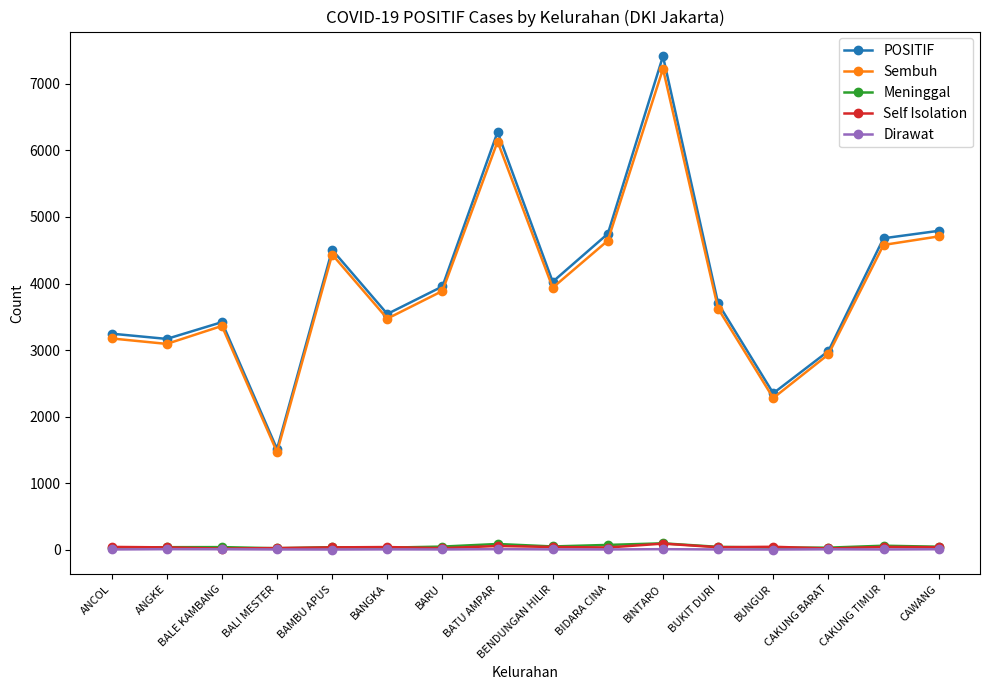

At which label does POSITIF reach its peak?

BINTARO